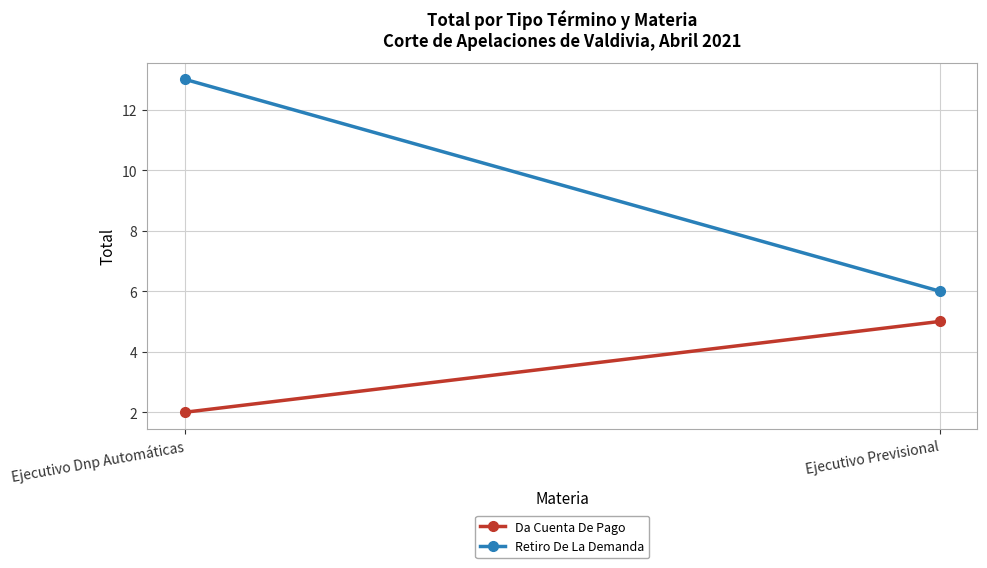

What position from the left is Ejecutivo Dnp Automáticas?

1